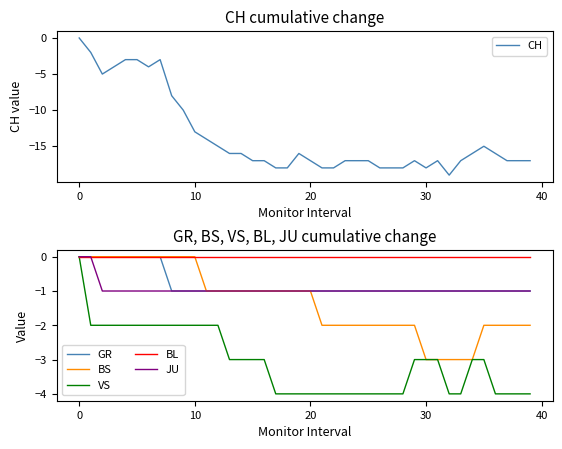

What is the minimum value for CH?

-19